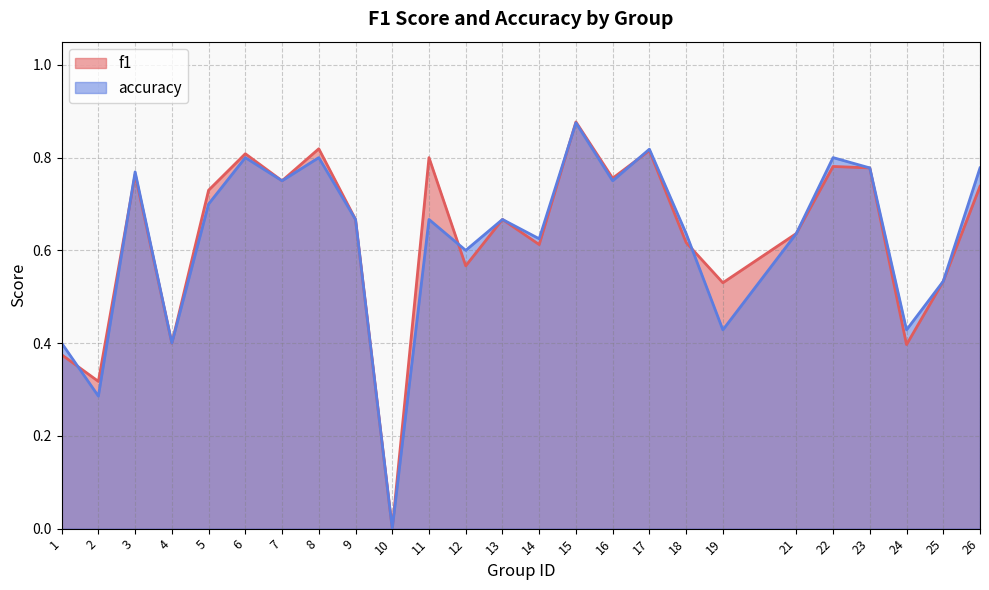

In f1, how many points are higher than both neighbors (excluding endpoints)?

8